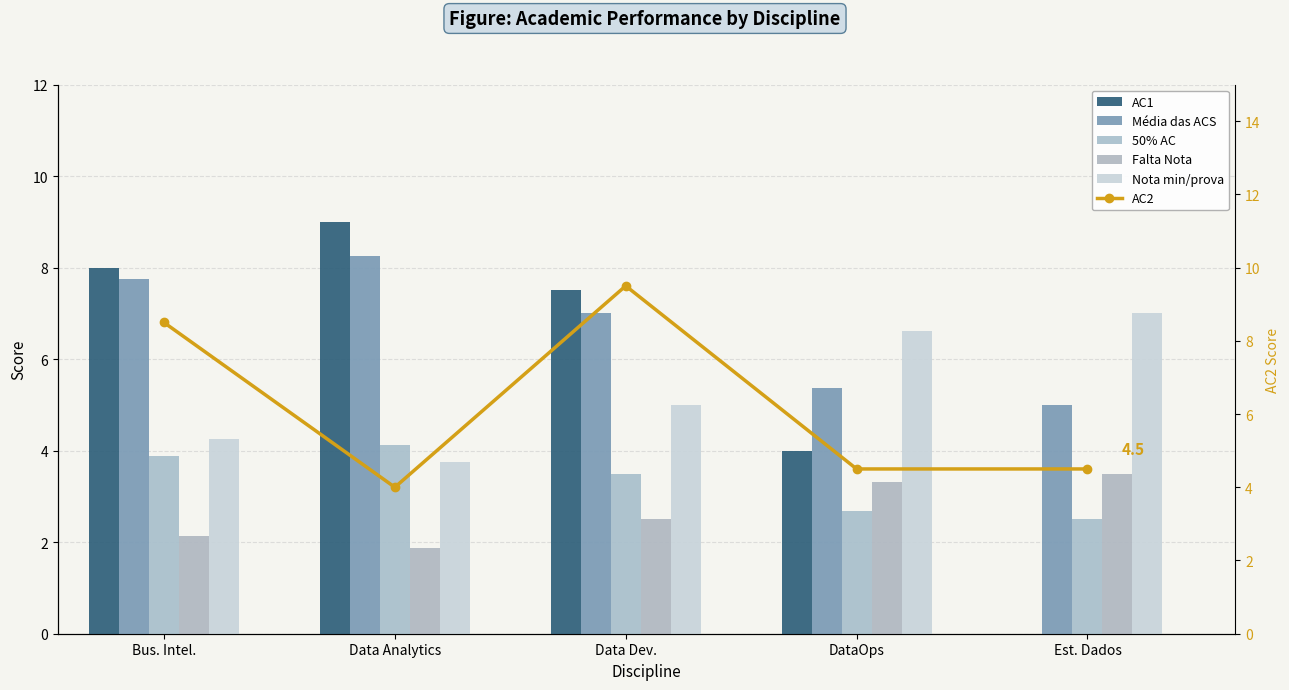

What is the label of the 1st bar from the left?

Bus. Intel.